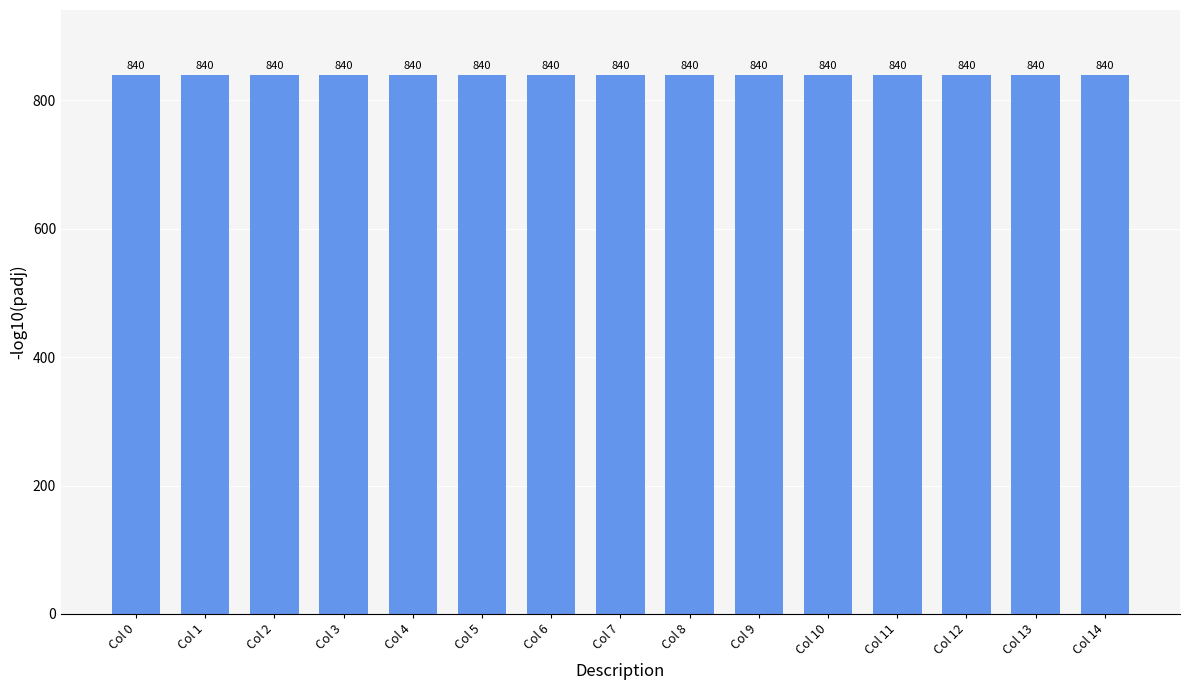

Which has a higher value, 10 or 3?

10